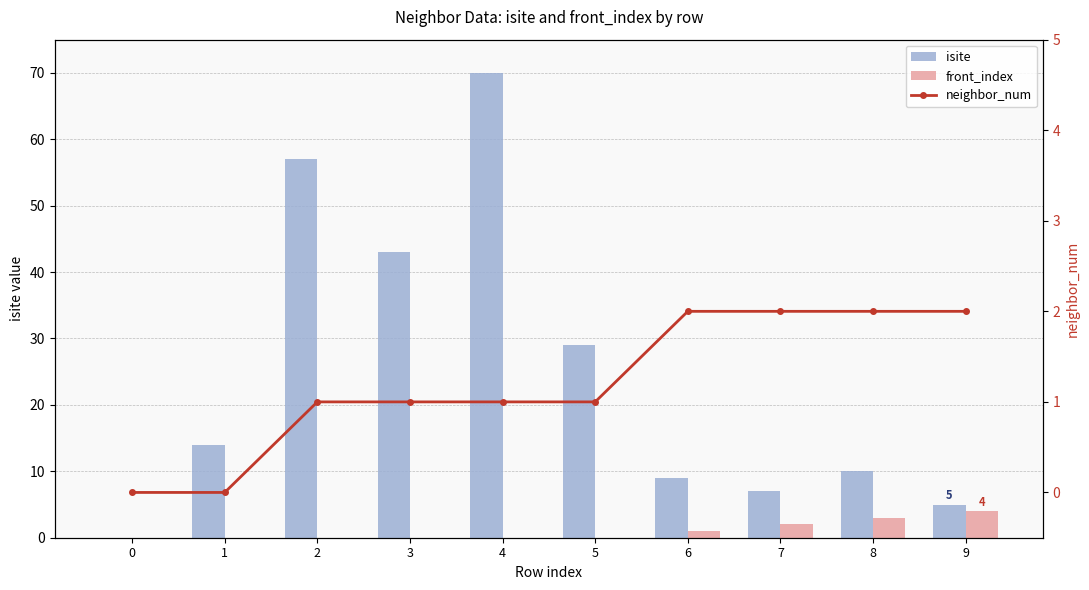

Which series changed the most between 3 and 4?

isite